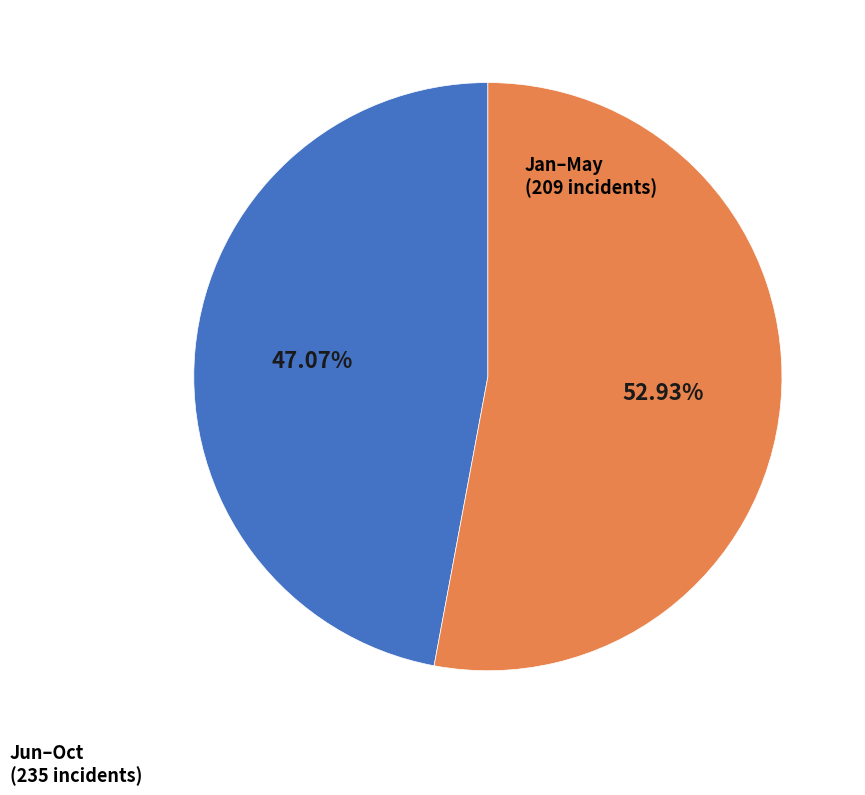

Is the sum of Jun–Oct and Jan–May greater than half?

Yes